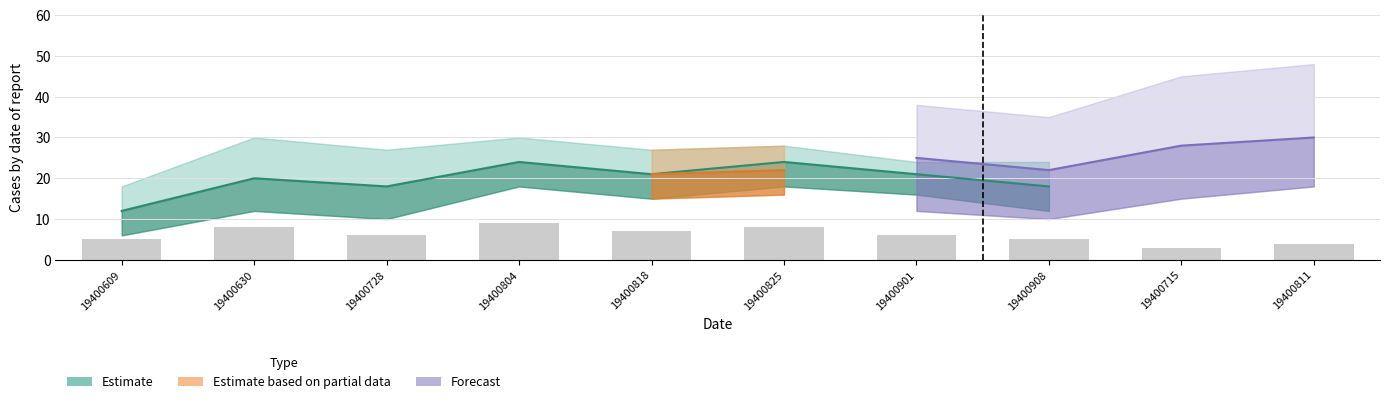

List the labels in order of value, smallest first.

19400715, 19400811, 19400609, 19400908, 19400728, 19400901, 19400818, 19400630, 19400825, 19400804